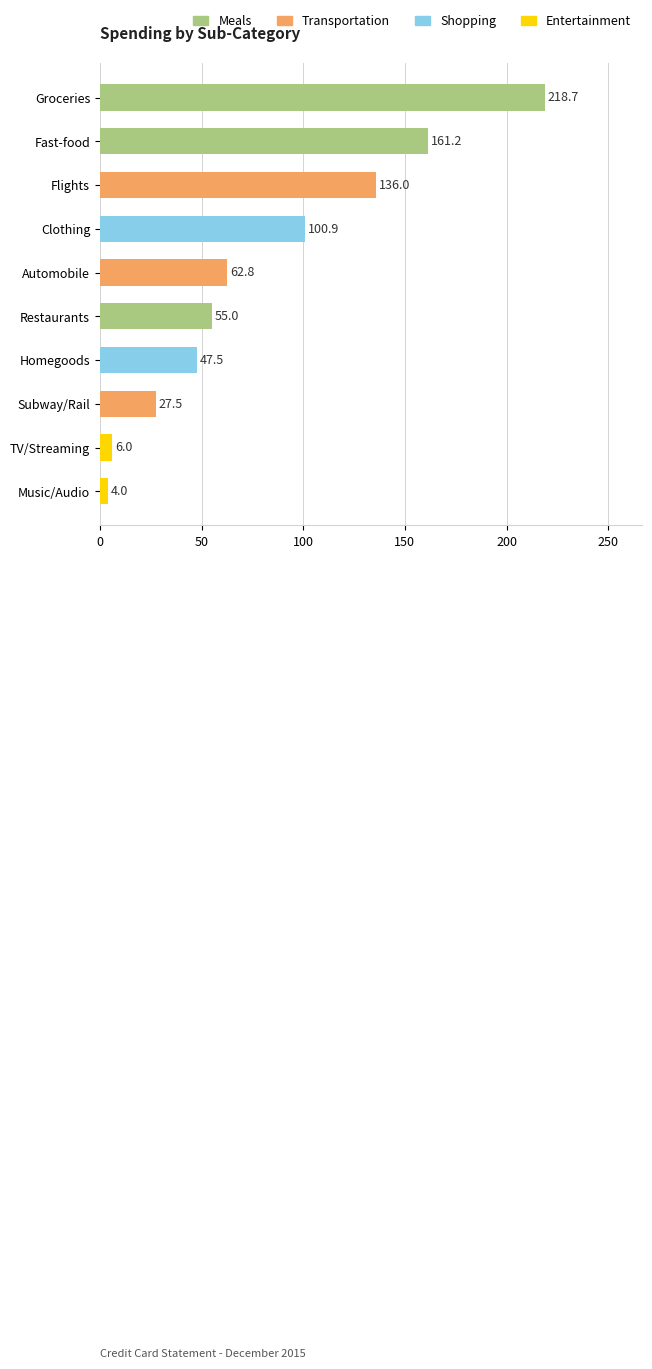

What is the sum of the values at Groceries and Restaurants?

273.7